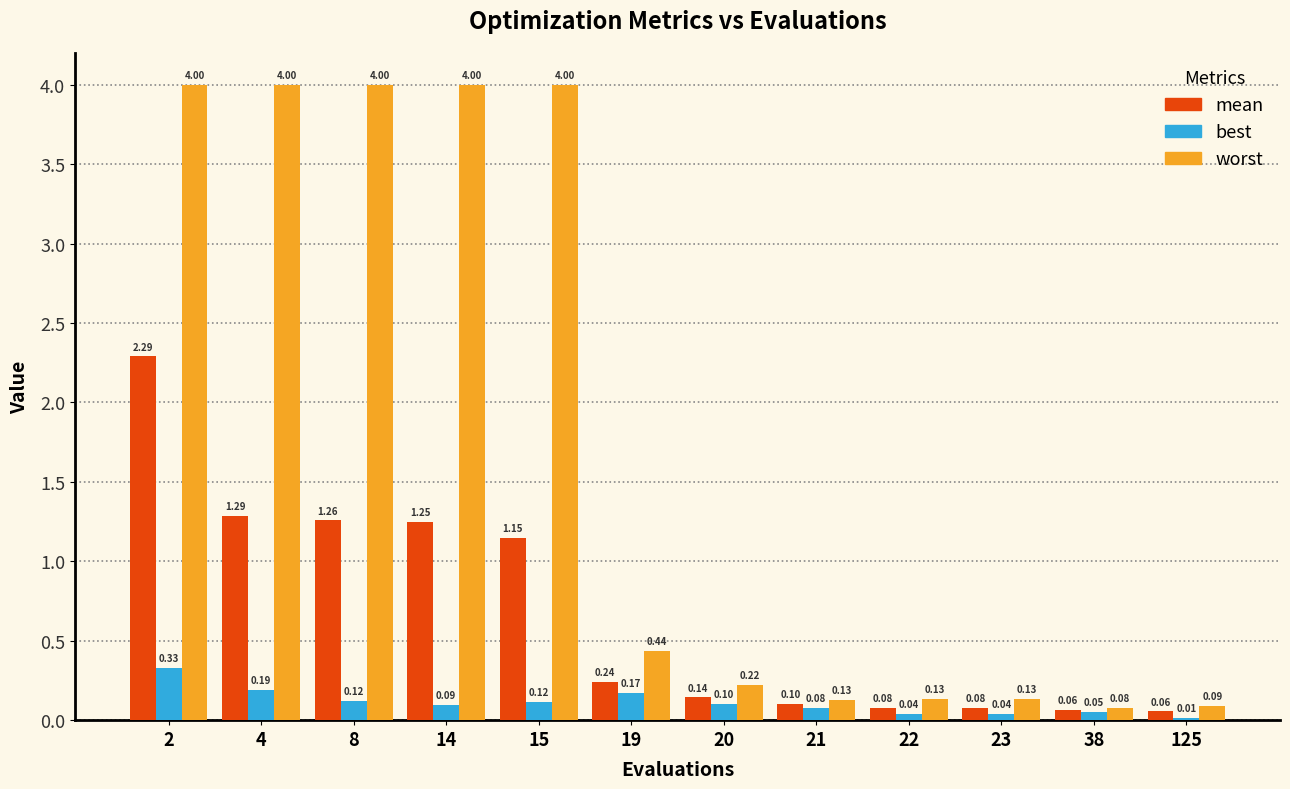

List the series in order of their overall mean, lowest first.

best, mean, worst